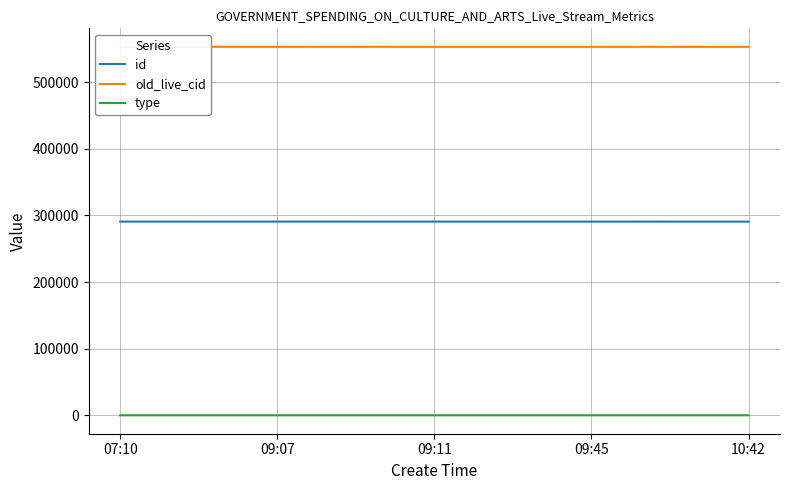

Which category has the highest value in the old_live_cid series?

07:10